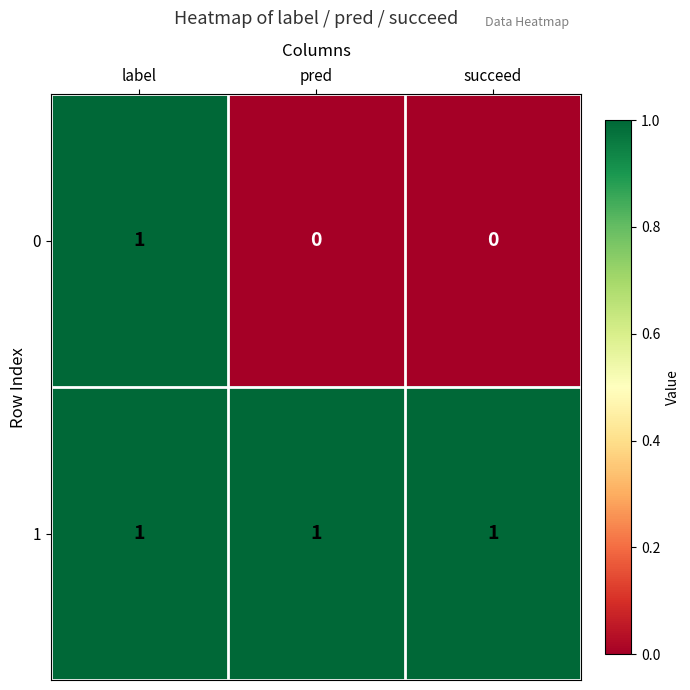

At how many categories does at least one series exceed 0?

3